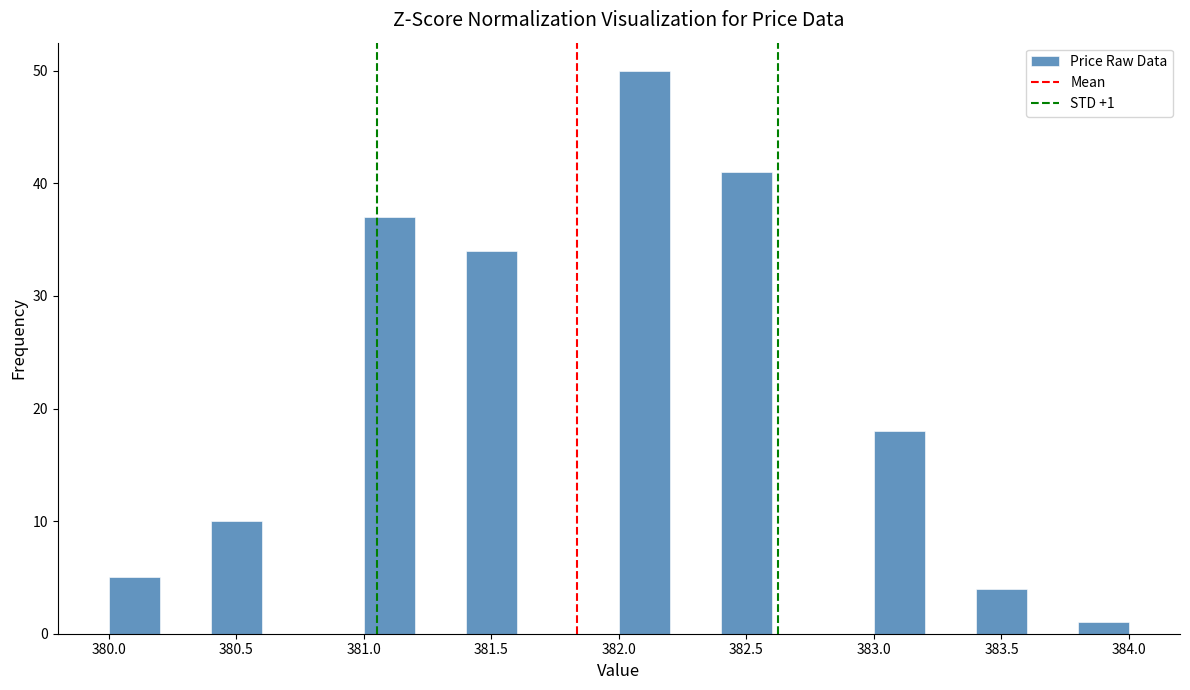

Over which range of the x-axis is the bar tallest?

382.0 to 382.2